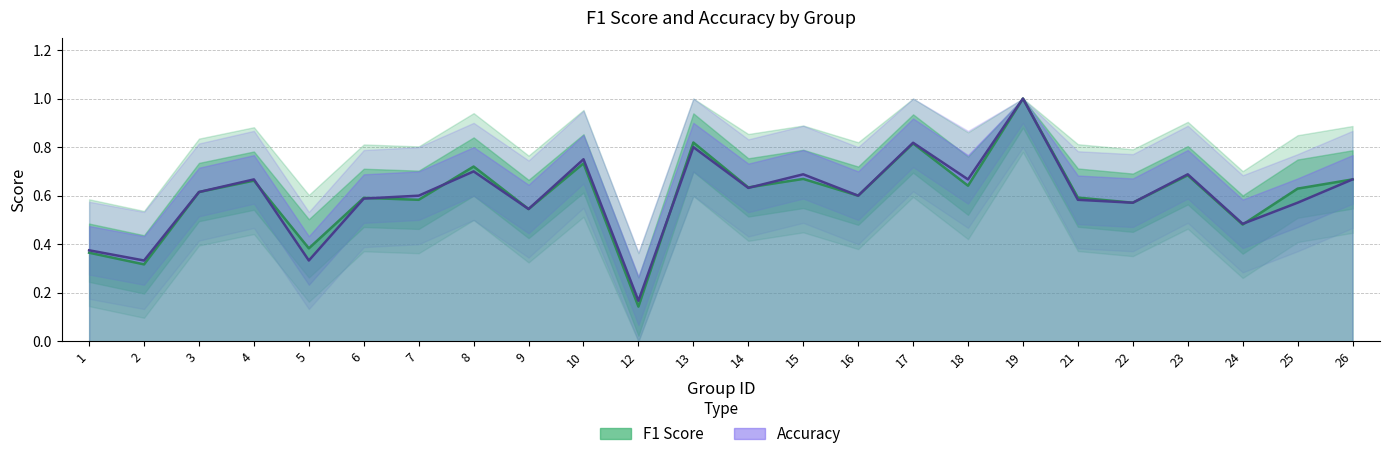

Rank the series by their average value, from highest to lowest.

f1, accuracy